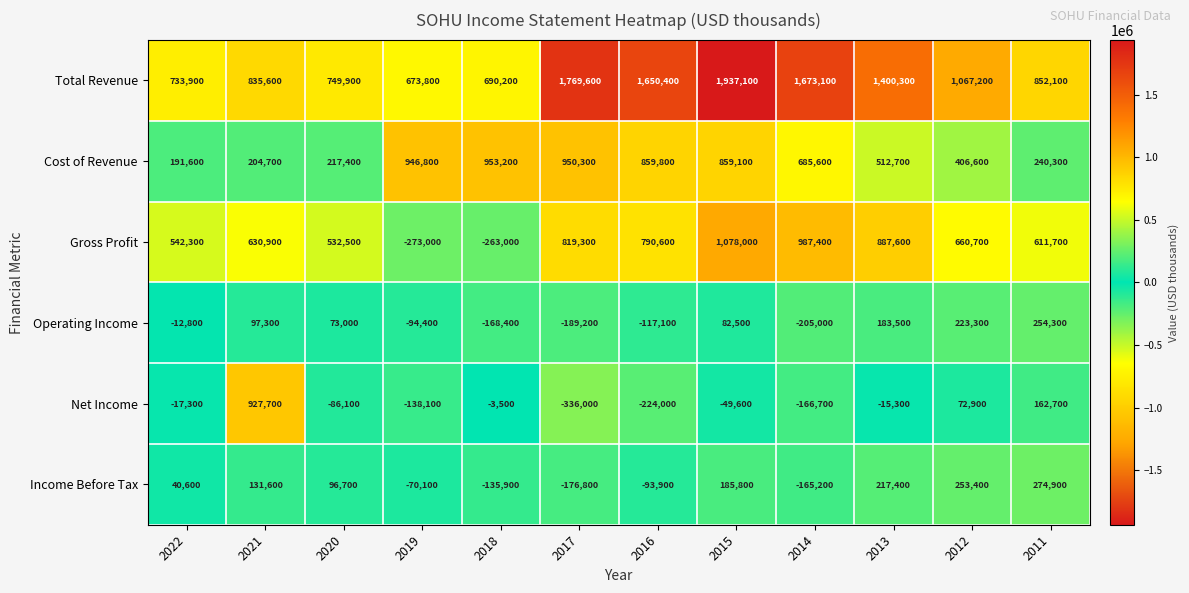

What value does the Income Before Tax series have at 2022?

40600